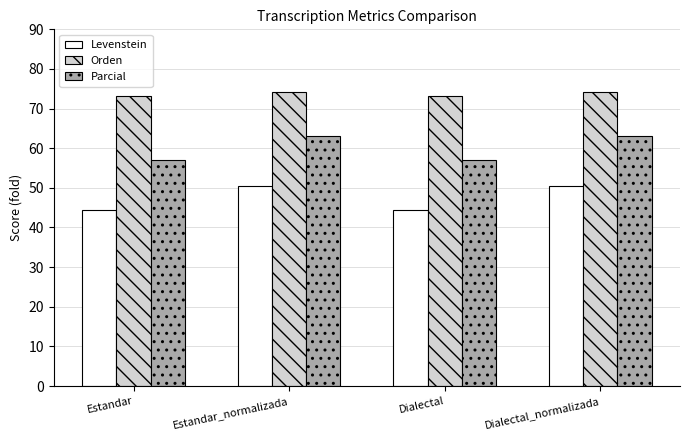

What is the highest value of the Levenstein series?

50.5